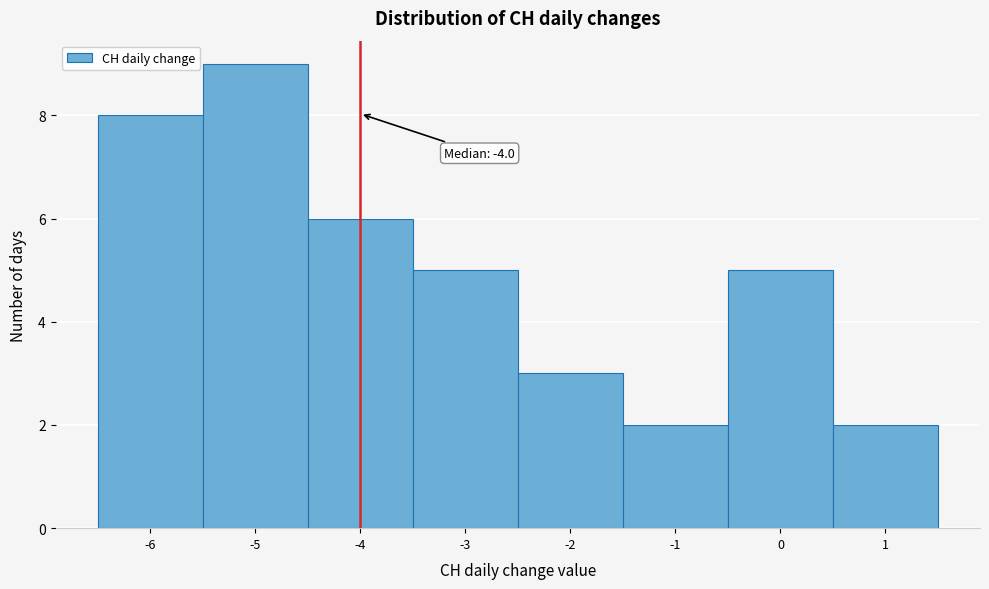

Over which range of the x-axis is the bar tallest?

-5.5 to -4.5